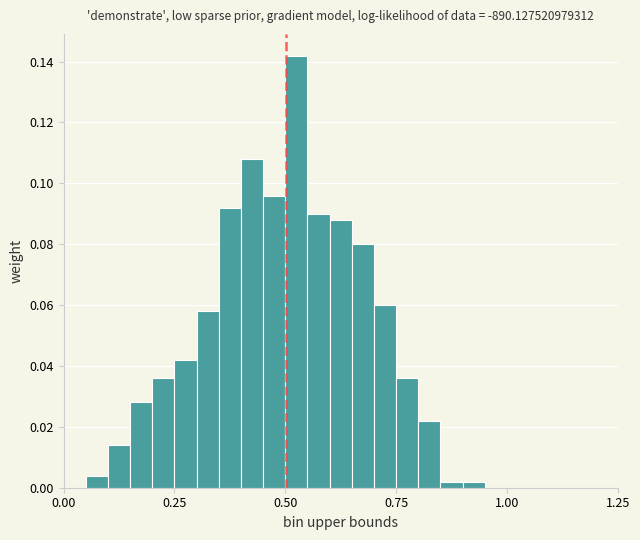

Read against the x-axis, roughly where is the centre of the tallest bar?

0.55